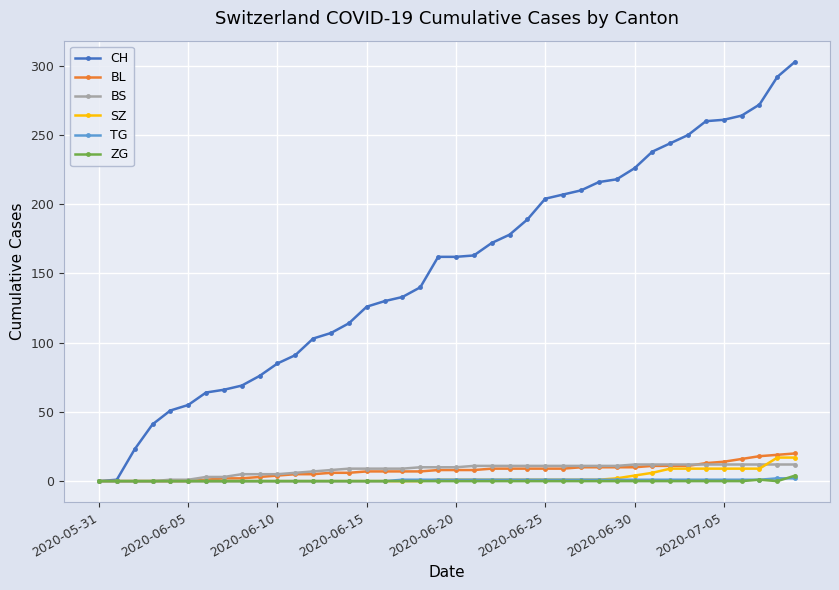

Does the chart display data point markers on the line(s)?

Yes